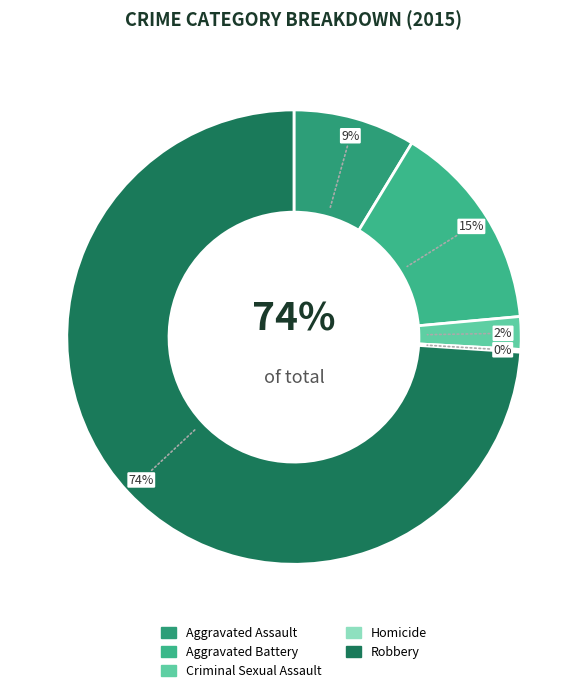

Which category accounts for the majority?

Robbery